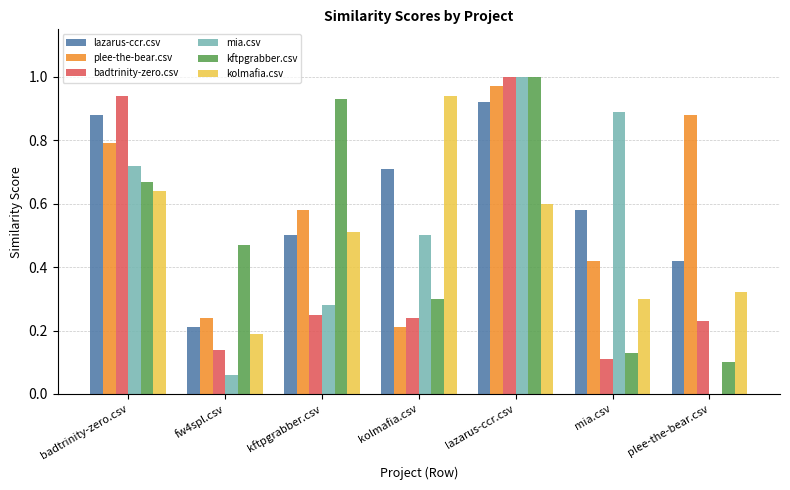

Is the value of lazarus-ccr.csv at badtrinity-zero.csv greater than the value of badtrinity-zero.csv at mia.csv?

Yes